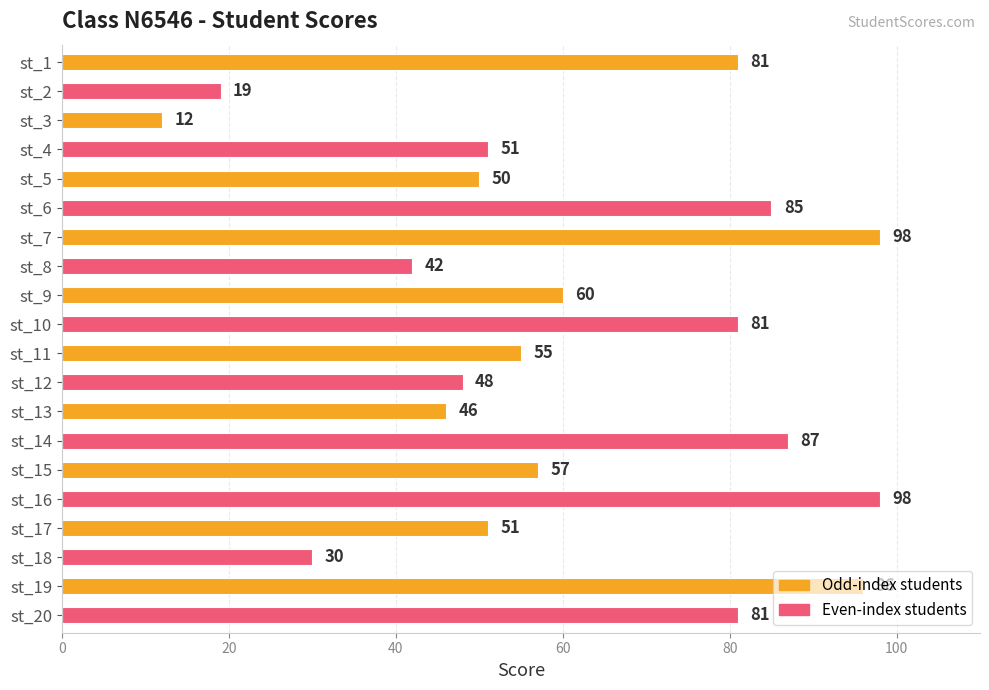

What value does the data have at st_15?

57